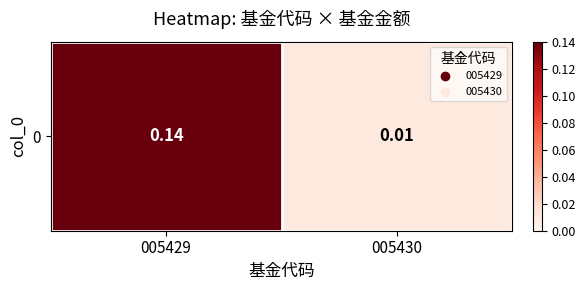

Which label corresponds to the largest value in the chart?

005429